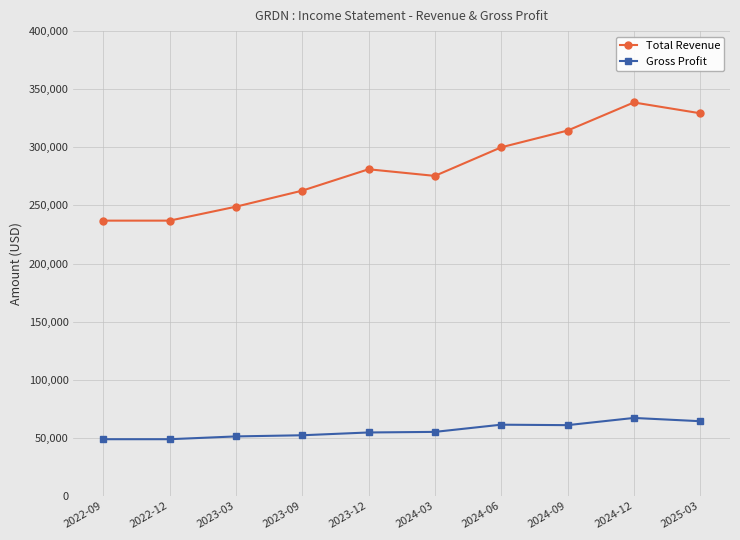

What is the total value across all series at 2024-03?

330500